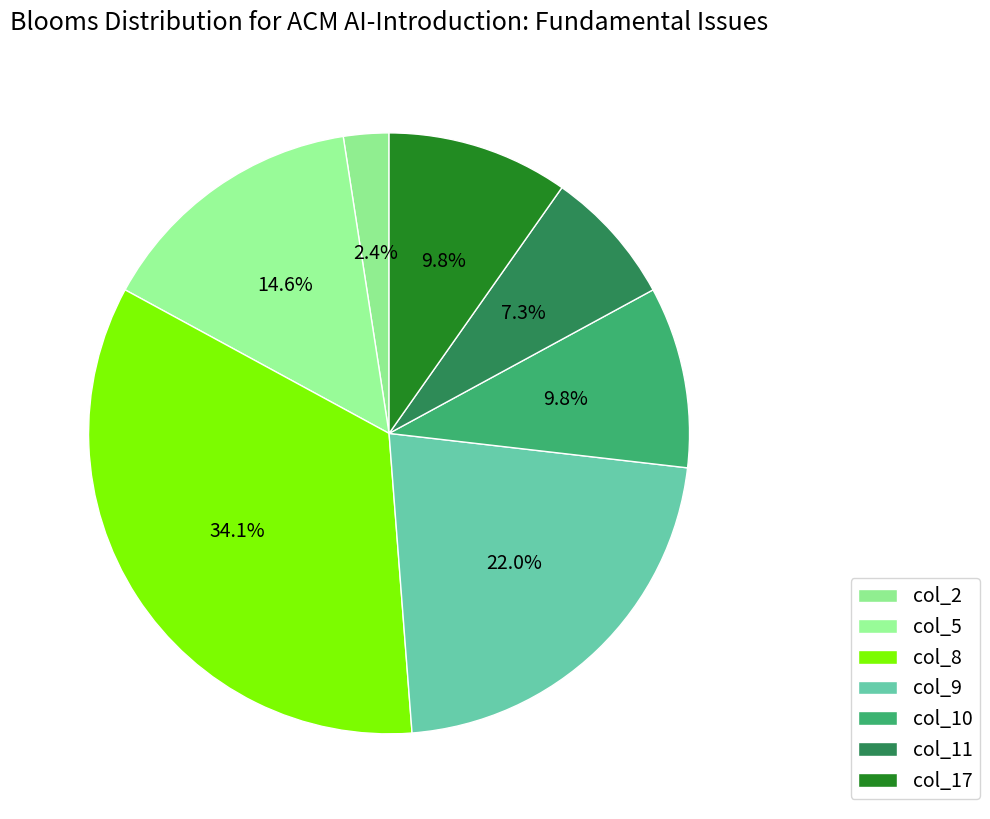

Does col_9 account for over 50% of the chart?

No